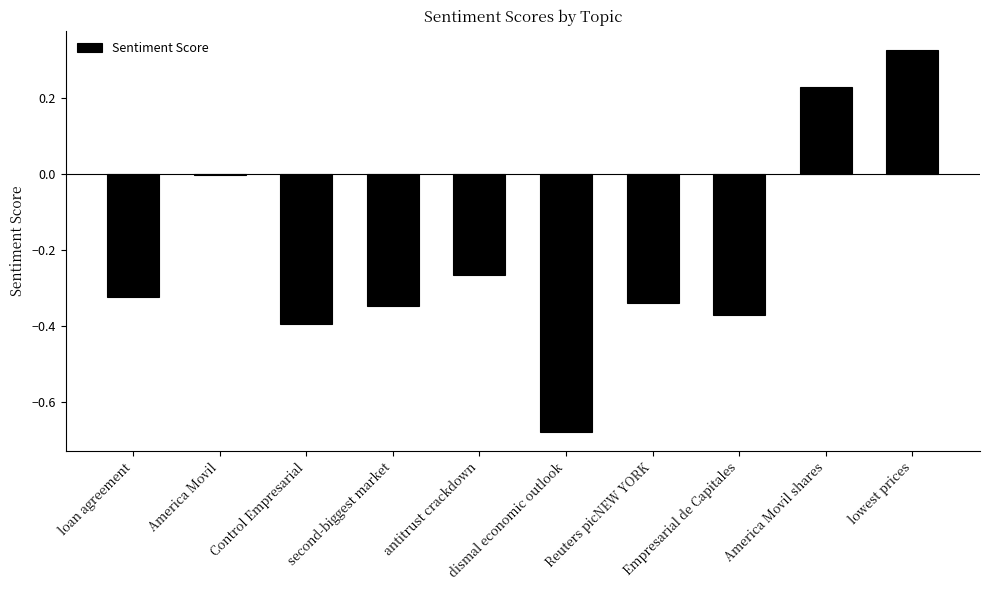

Which has a higher value, Control Empresarial or Empresarial de Capitales?

Empresarial de Capitales